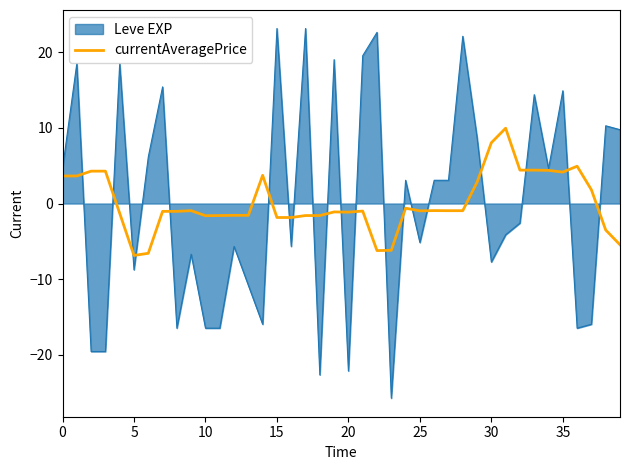

Rank the series by their maximum value, from highest to lowest.

Leve EXP, currentAveragePrice